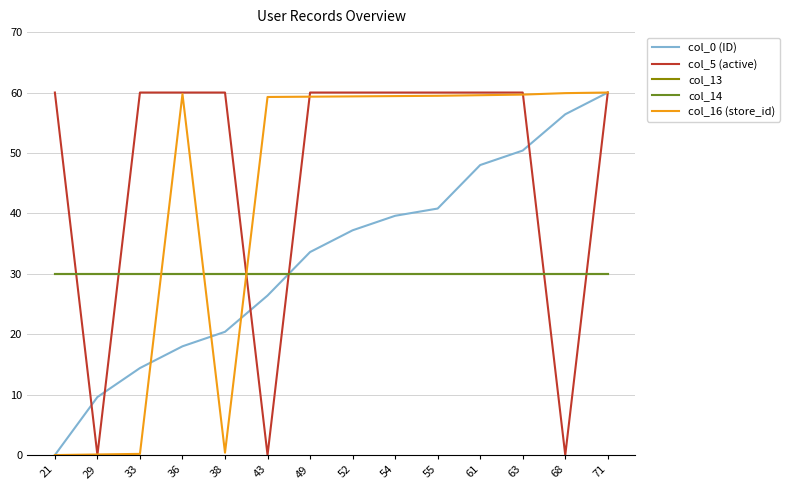

Which has a higher value, 71 or 33?

71